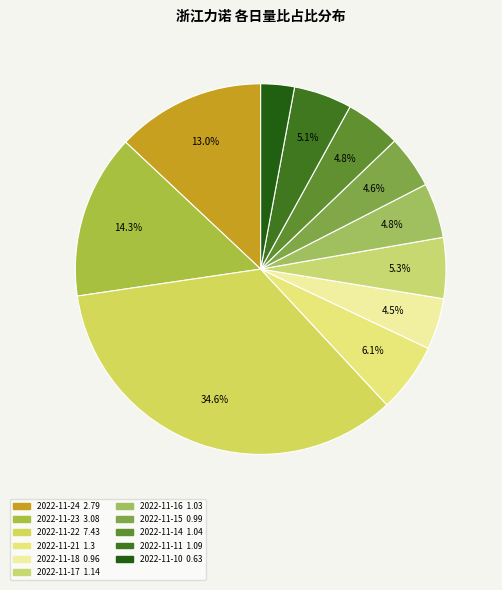

How many slices are in this pie chart?

11